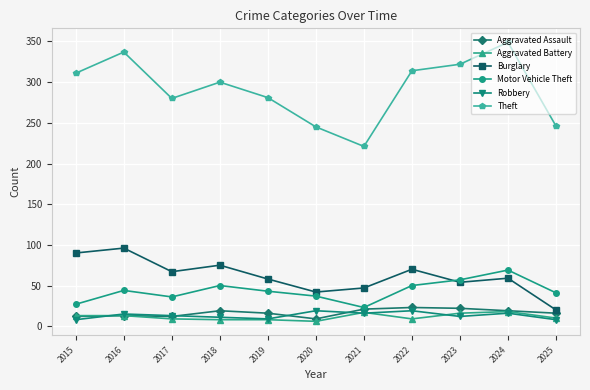

Which series has the largest range (max minus min)?

Theft